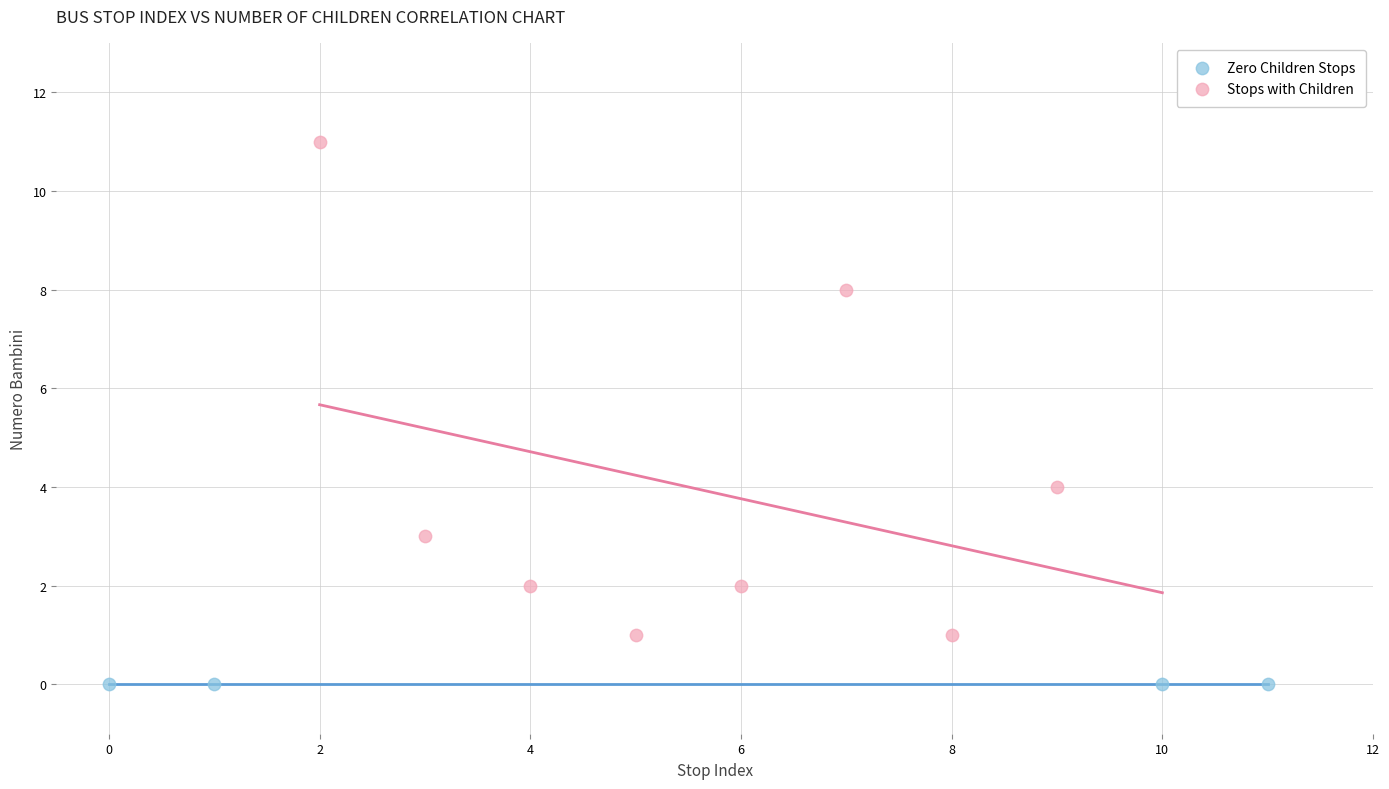

Which series reaches the minimum Y coordinate?

Zero Children Stops